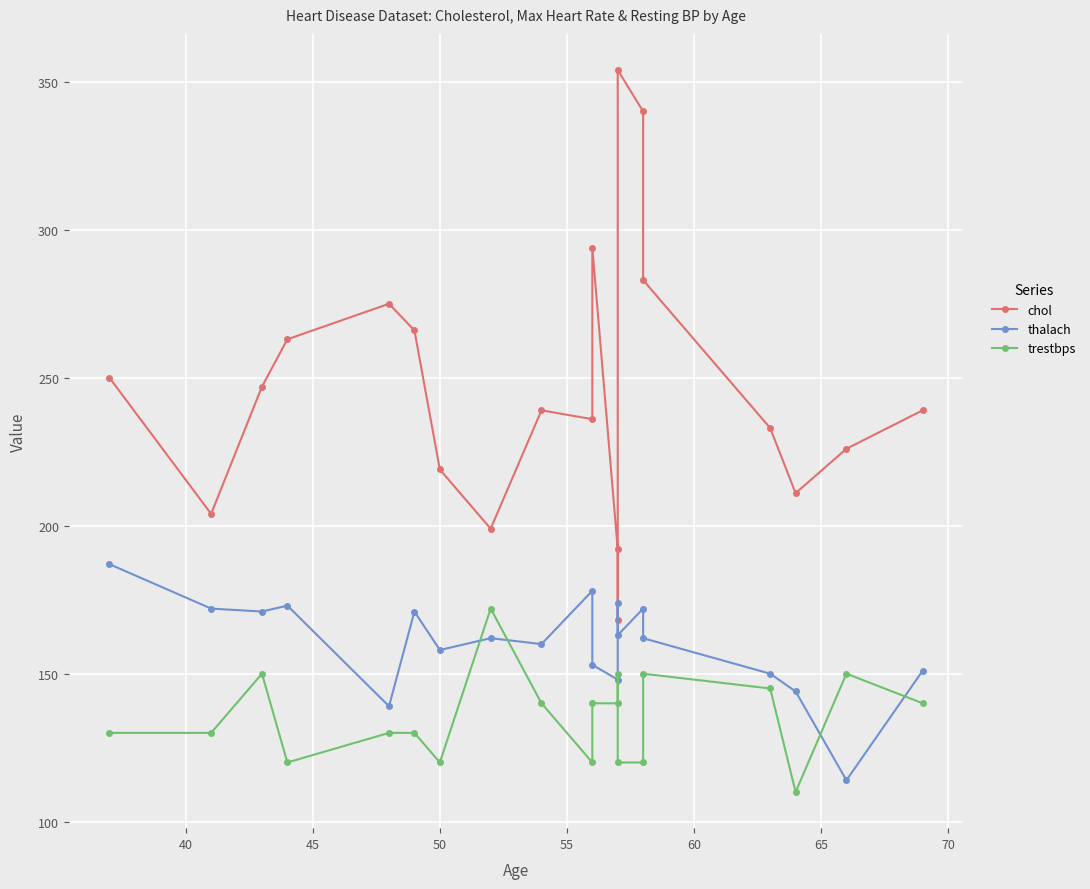

Which series ends up on top after the final intersection of trestbps and thalach?

thalach